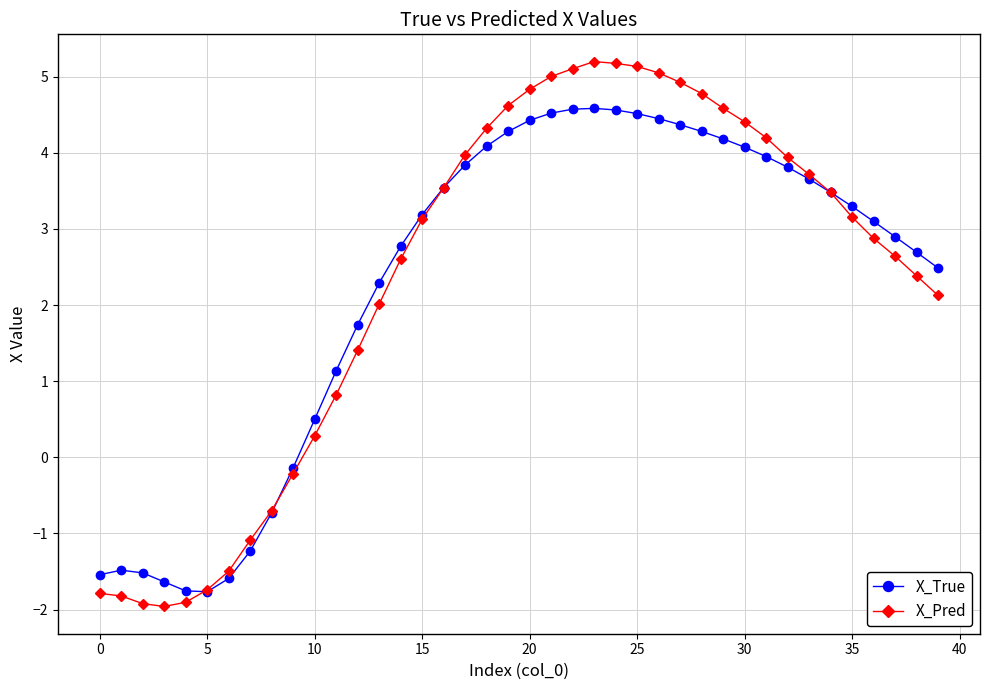

At how many categories does at least one series exceed -1?

32